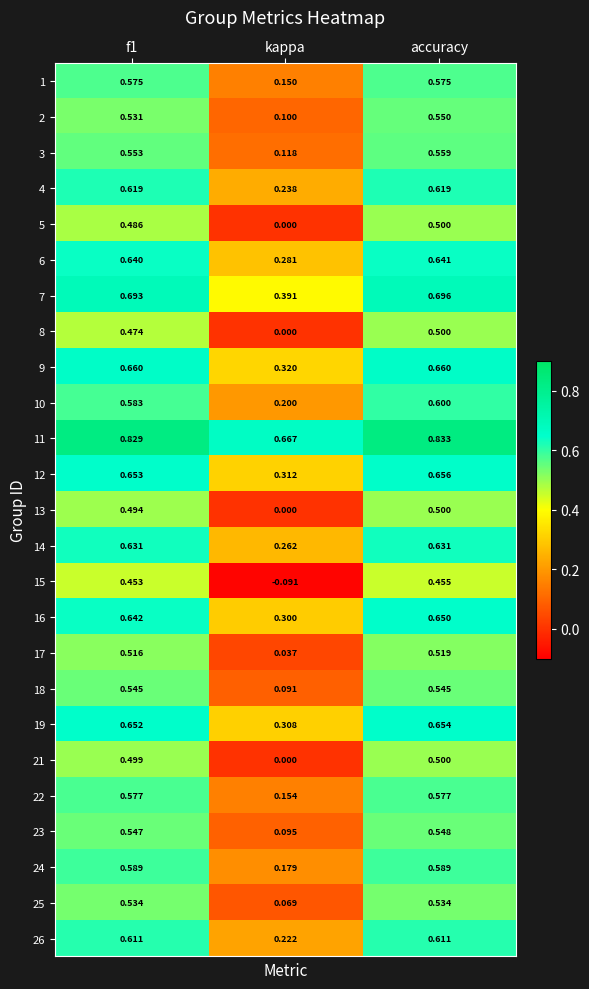

At which category is the sum across all series the highest?

accuracy